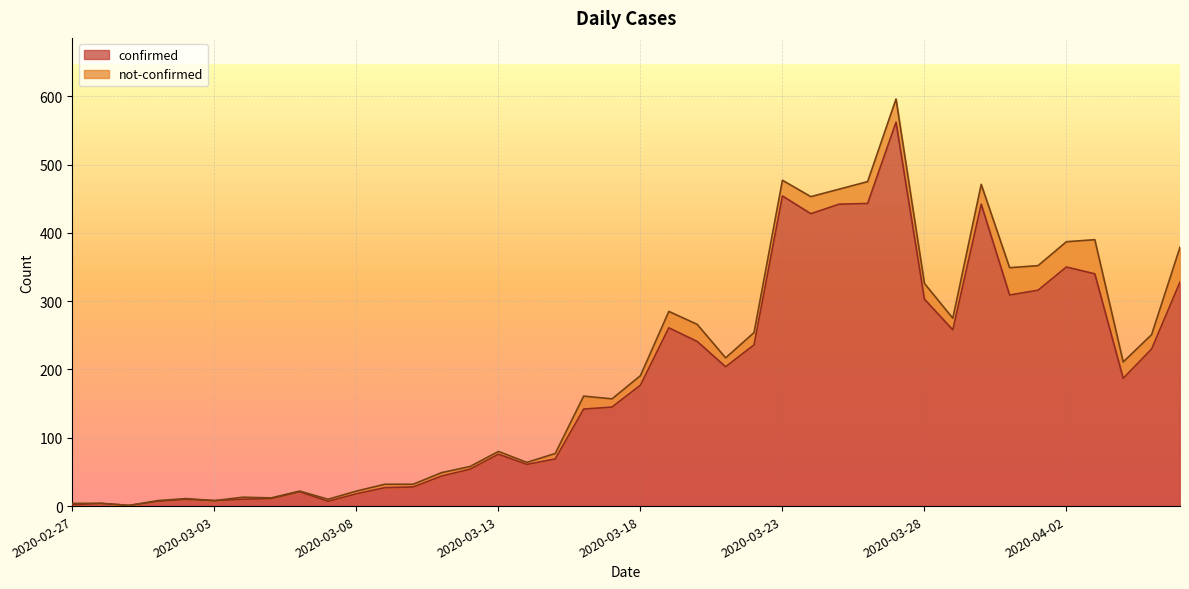

Reading right to left, transcribe all the data shown in this chart.

328	230	187	340	350	316	309	442	258	303	562	443	442	428	454	236	204	241	261	177	145	142	69	61	76	54	44	28	27	18	7	21	11	10	8	10	7	1	4	2